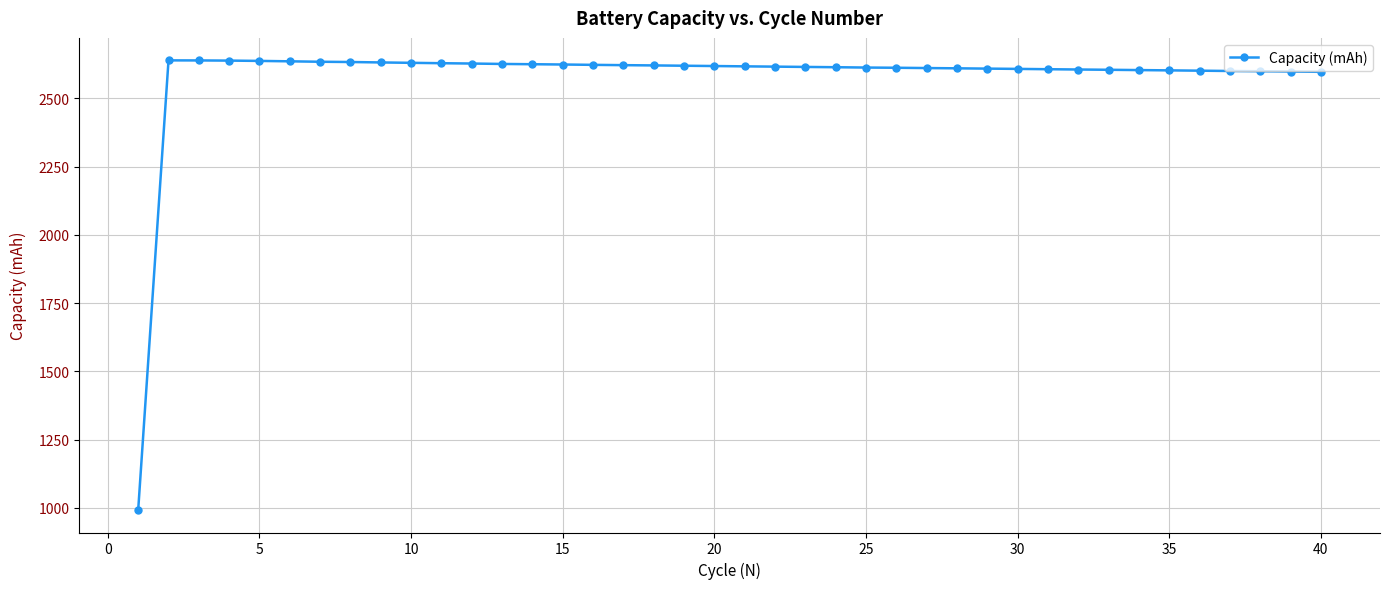

What is the value of the 32nd point from the left?

2605.6